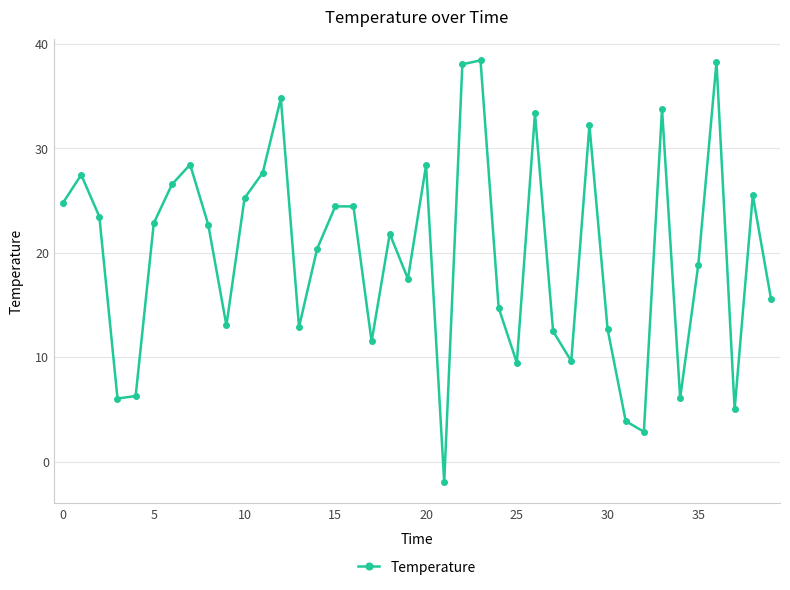

True or false: there are more than 0 points higher than both neighbors.

True